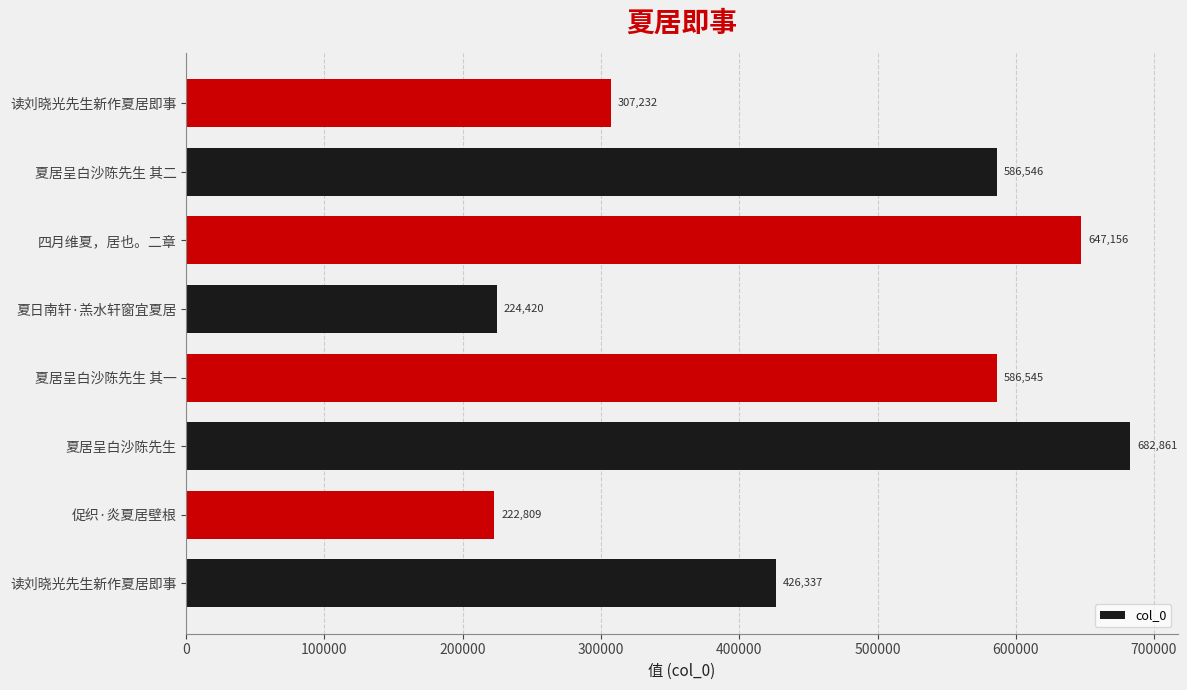

How many distinct data groups are displayed?

1